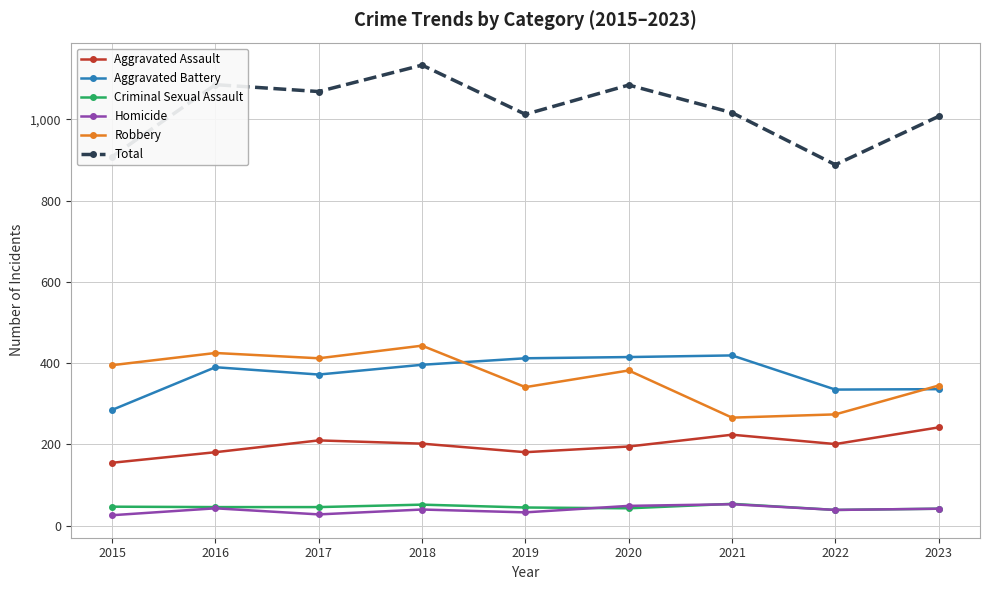

Where does the Total series first go above 1016?

2016